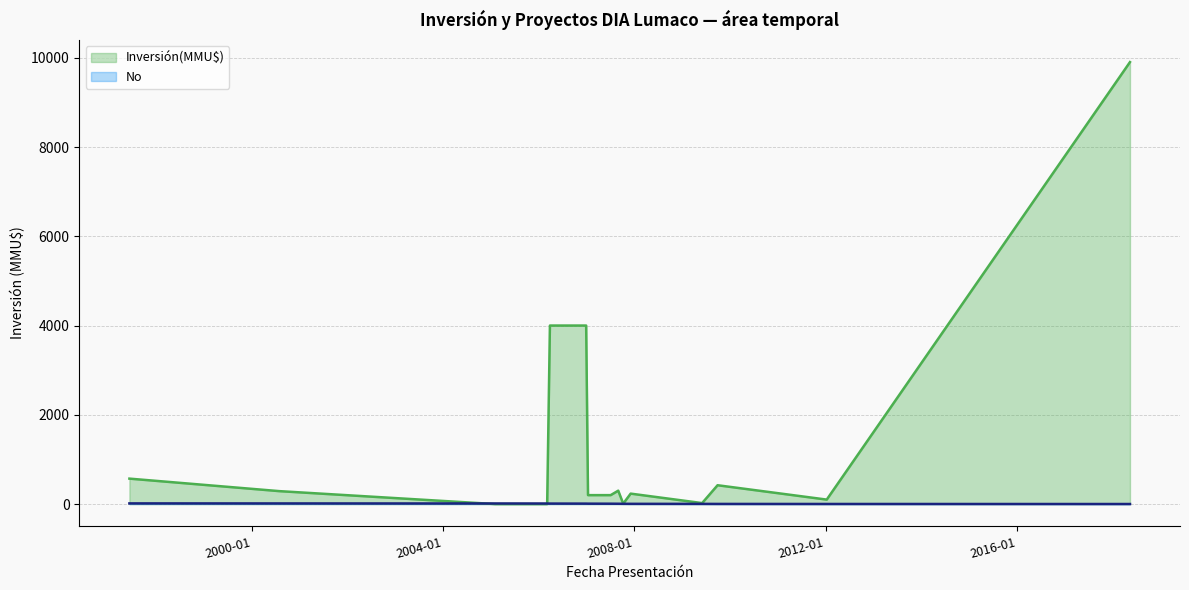

At which label does Inversión(MMU$) reach its peak?

15/05/2018